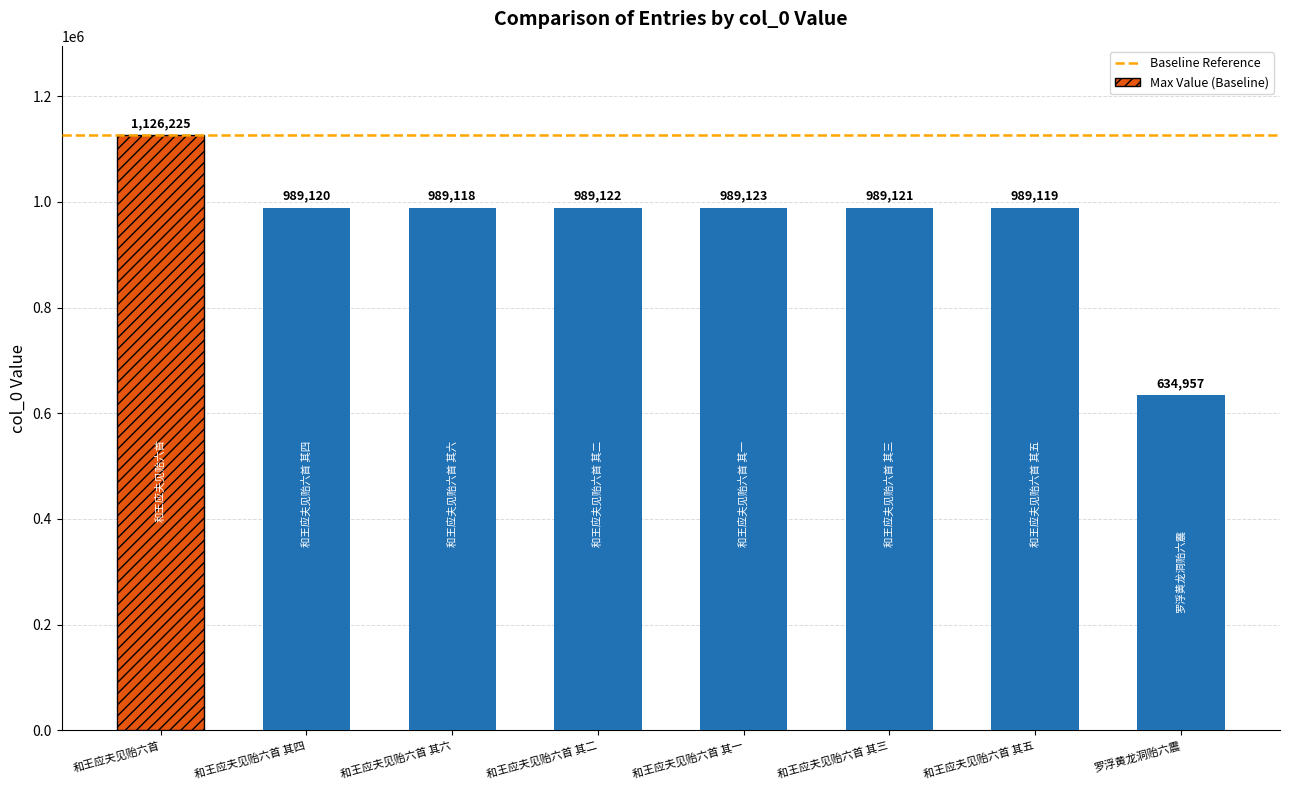

True or false: the data shows 989118 at 和王应夫见贻六首 其六.

True